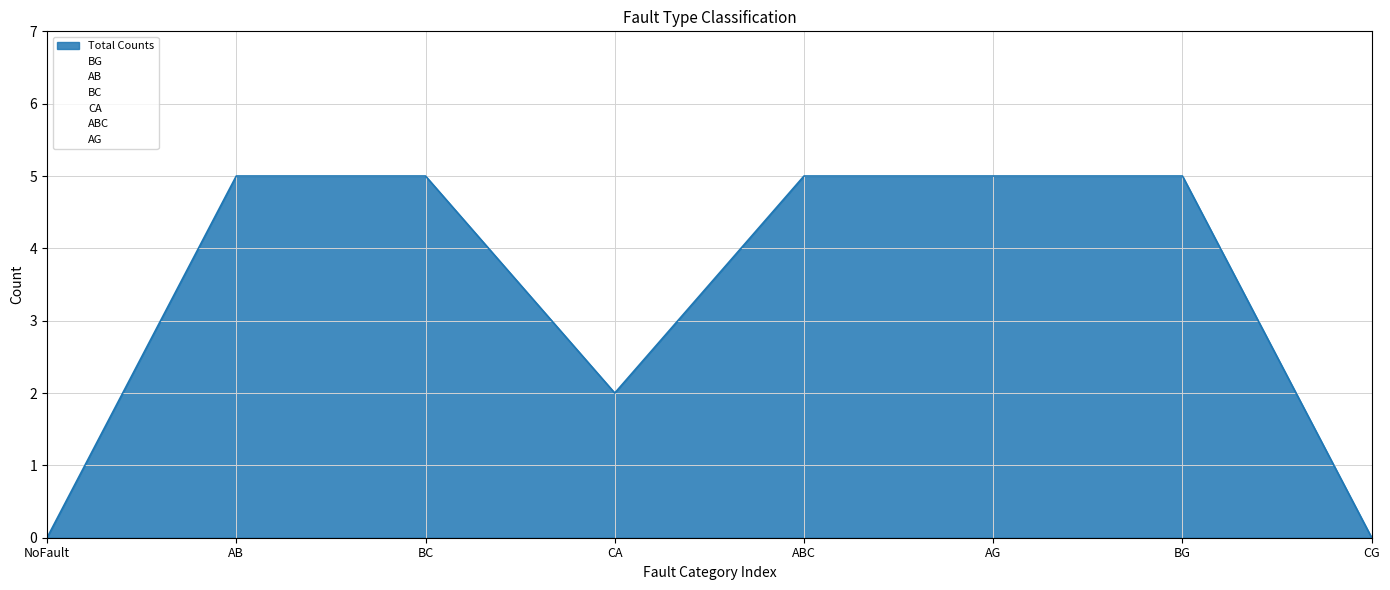

True or false: BG has more than 0 interior local peaks.

True